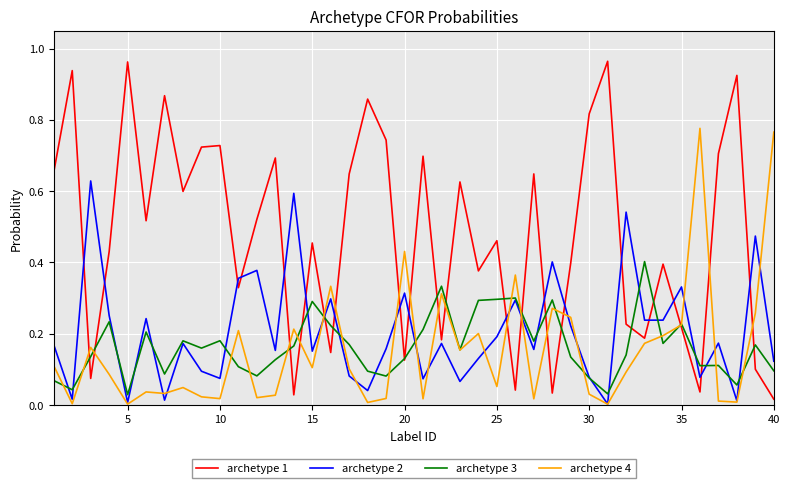

How many lines are shown in the chart?

4